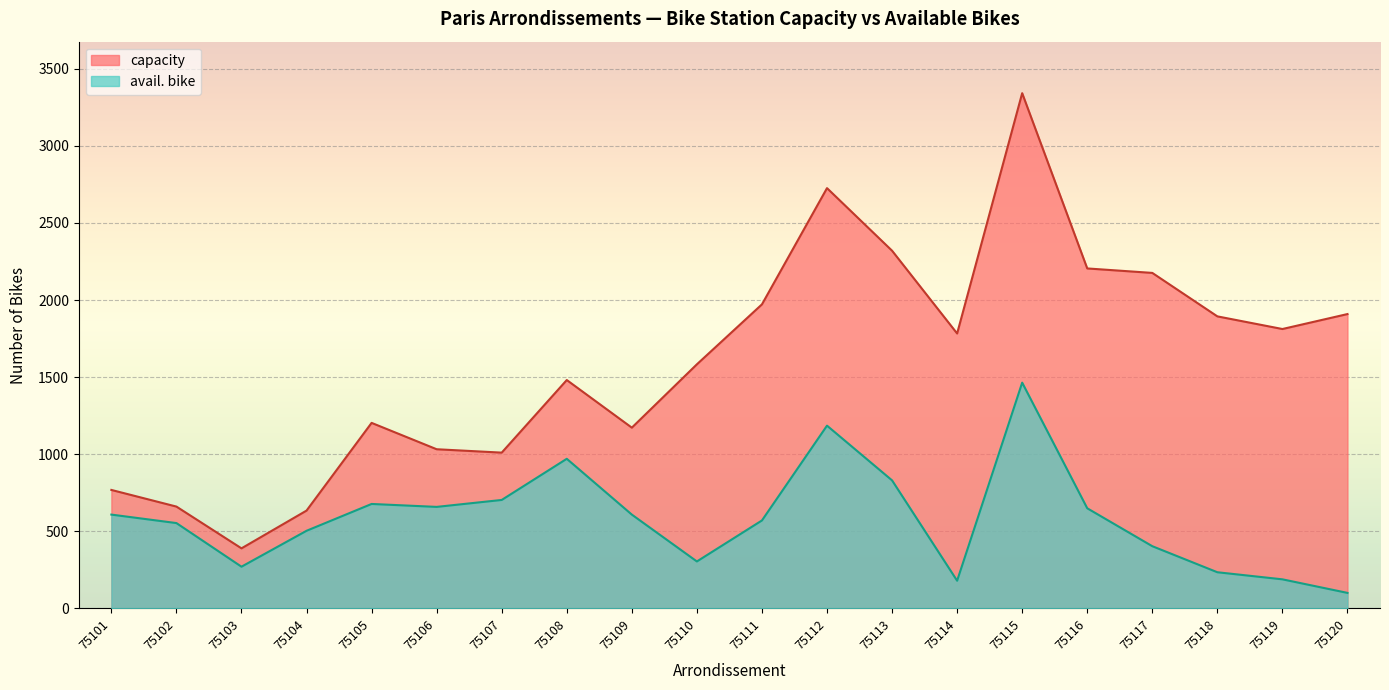

At which category is the sum across all series the highest?

75115